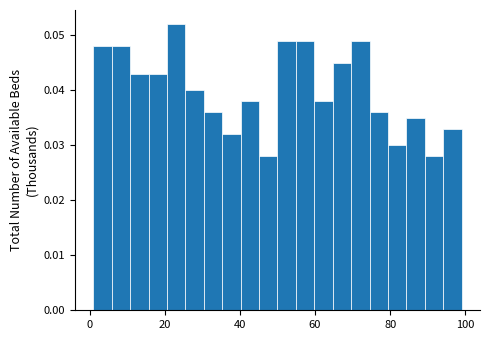

Around what value on the x-axis is the tallest bar? Give the approximate position of its centre, as read against the axis.

24